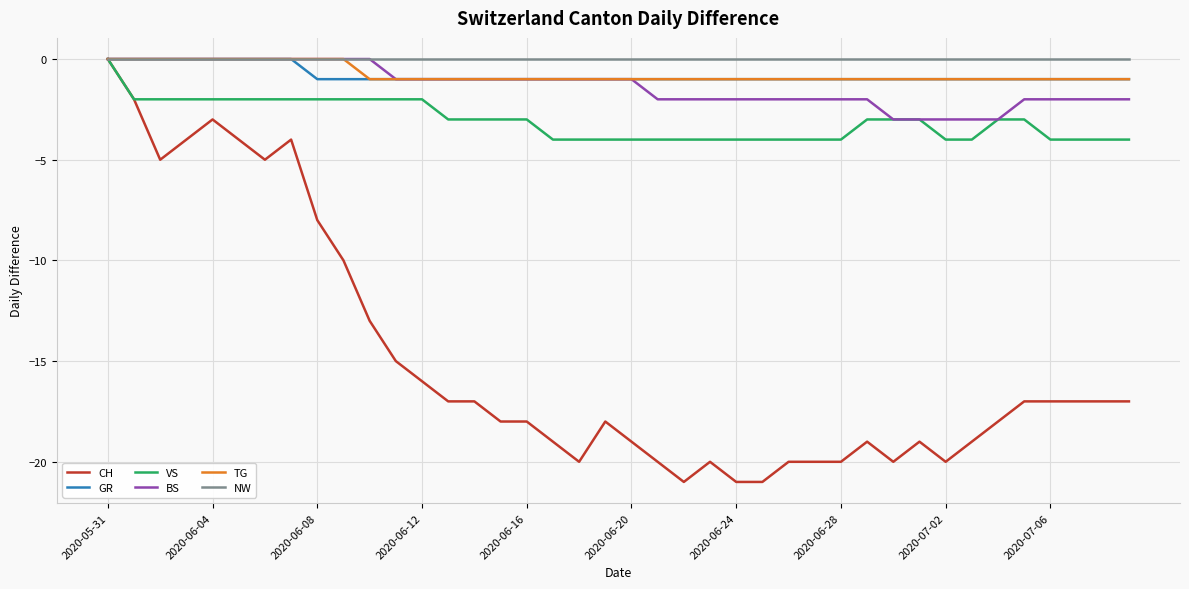

Which series has the largest range (max minus min)?

CH